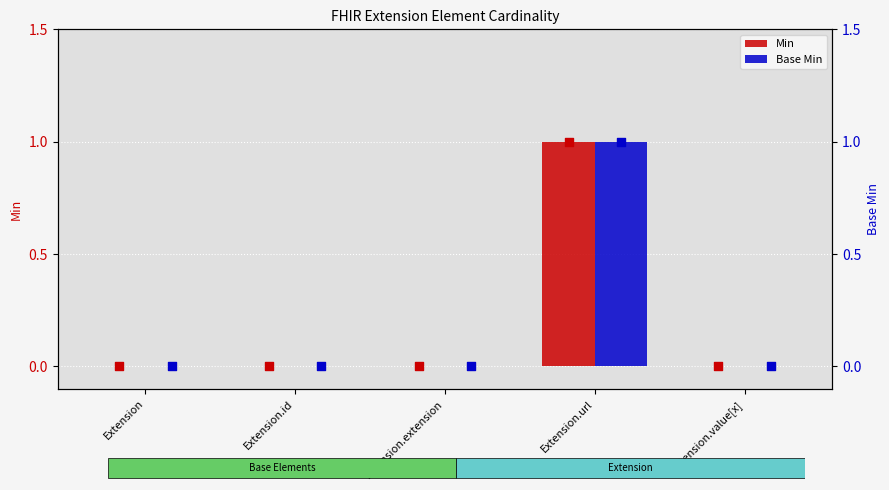

At how many categories does at least one series exceed 0?

1